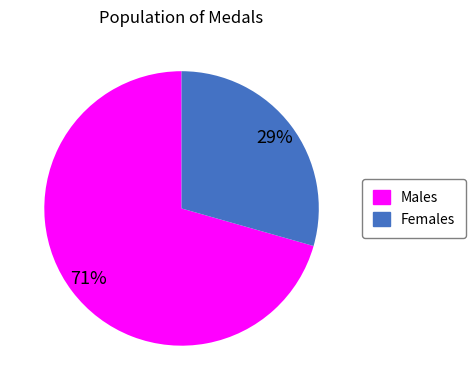

To the nearest percent, what is the average slice percentage?

50%